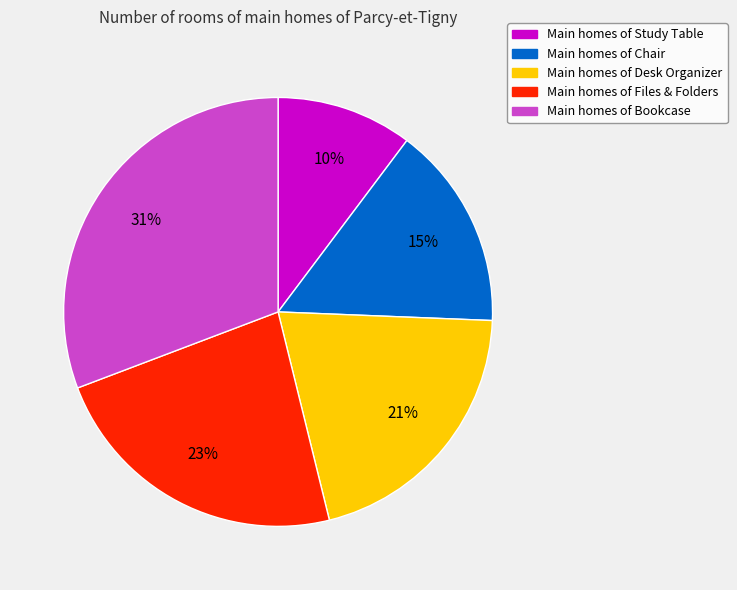

Does any single category account for the majority?

No